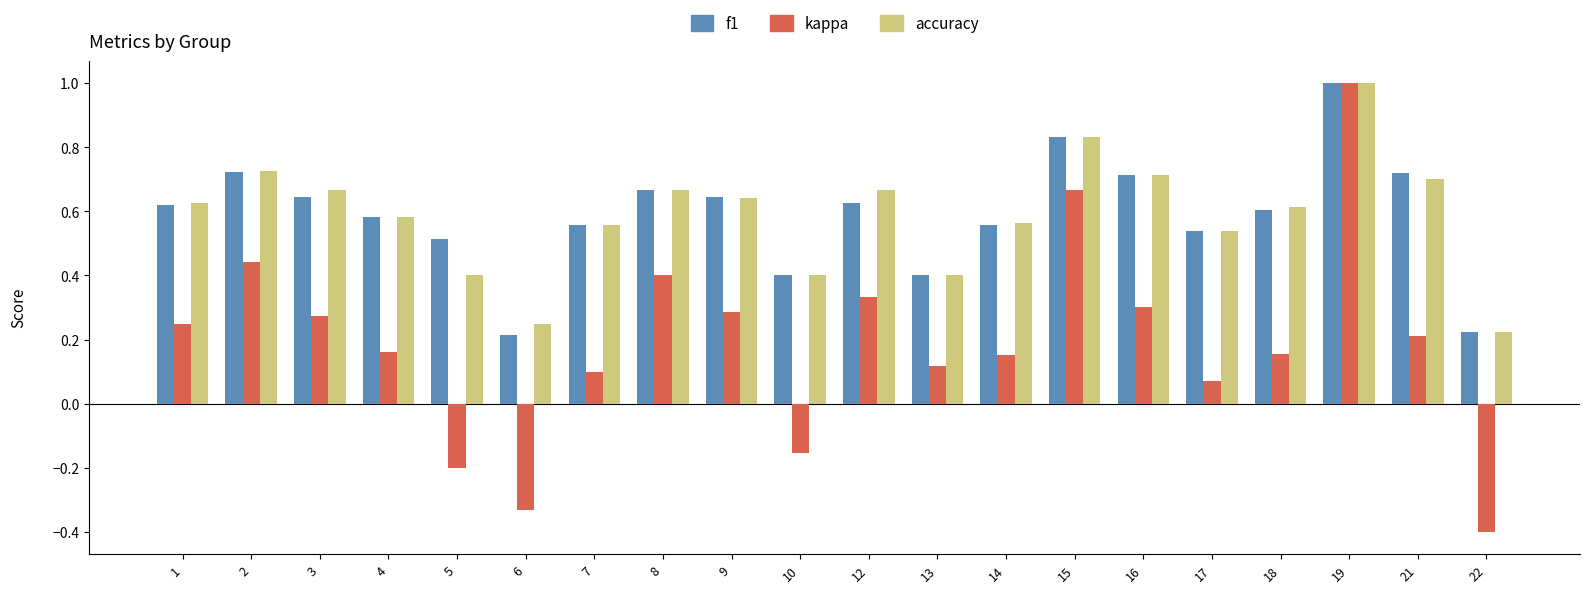

What is the minimum value shown in the chart?

-0.4